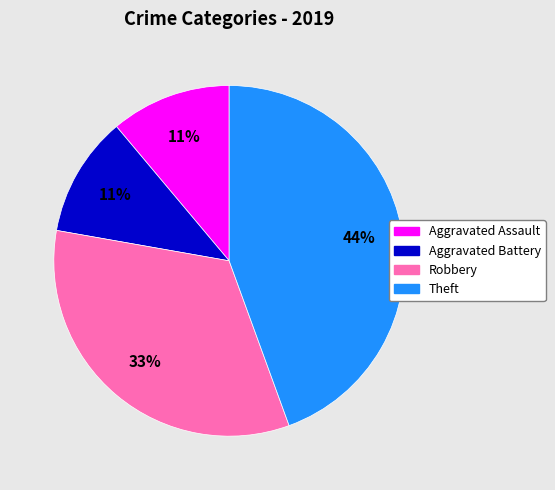

Is the sum of Aggravated Assault and Theft greater than half?

Yes